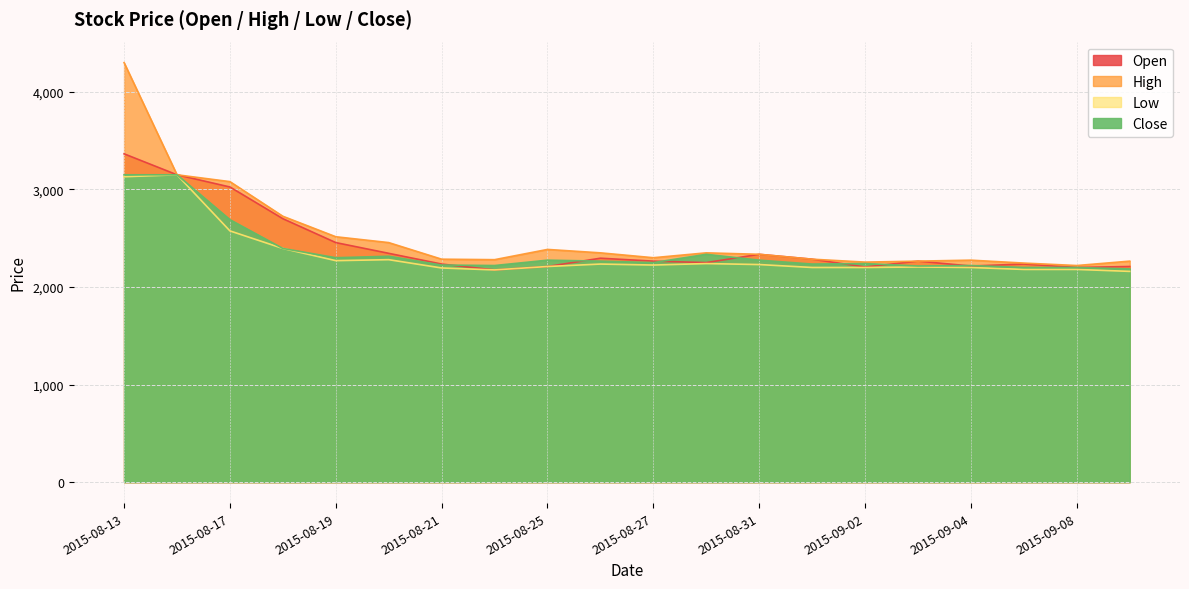

True or false: Open and Low intersect in this chart.

False